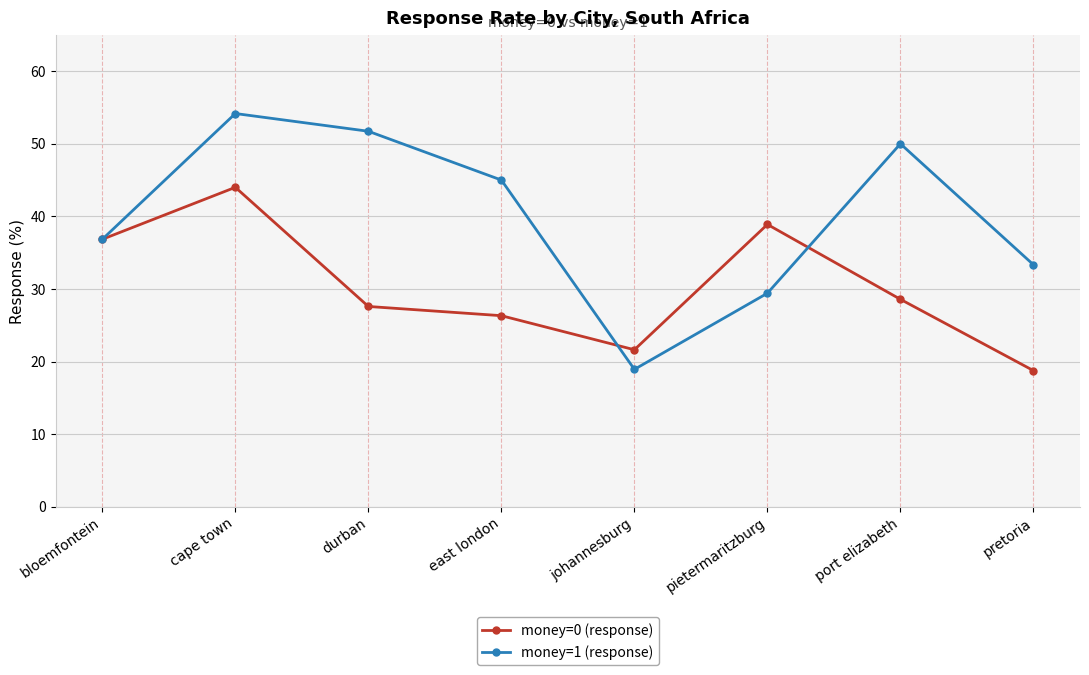

What is the average value of the money=1 (response) series?

39.9